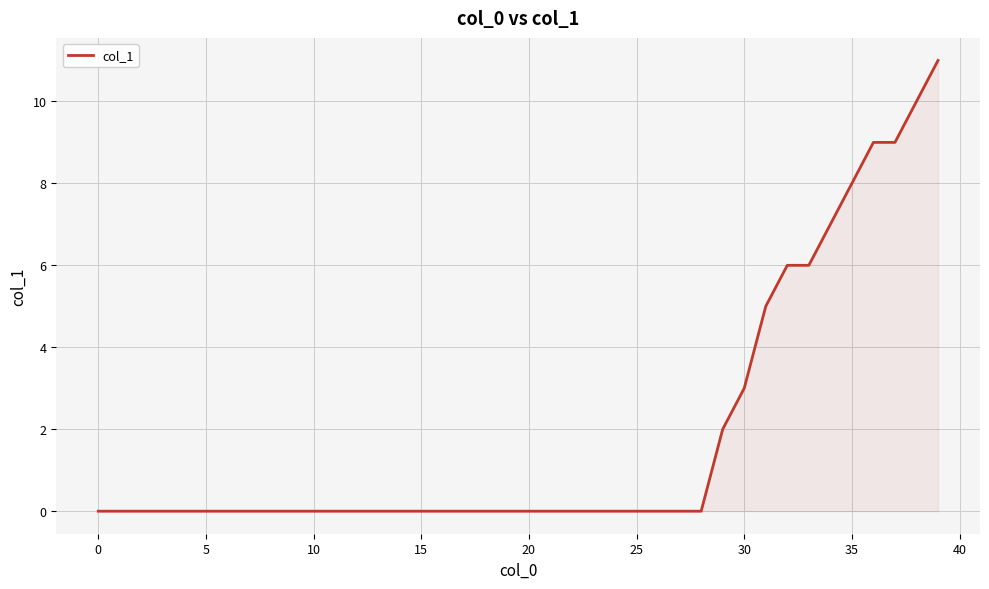

What is the maximum value shown in the chart?

11